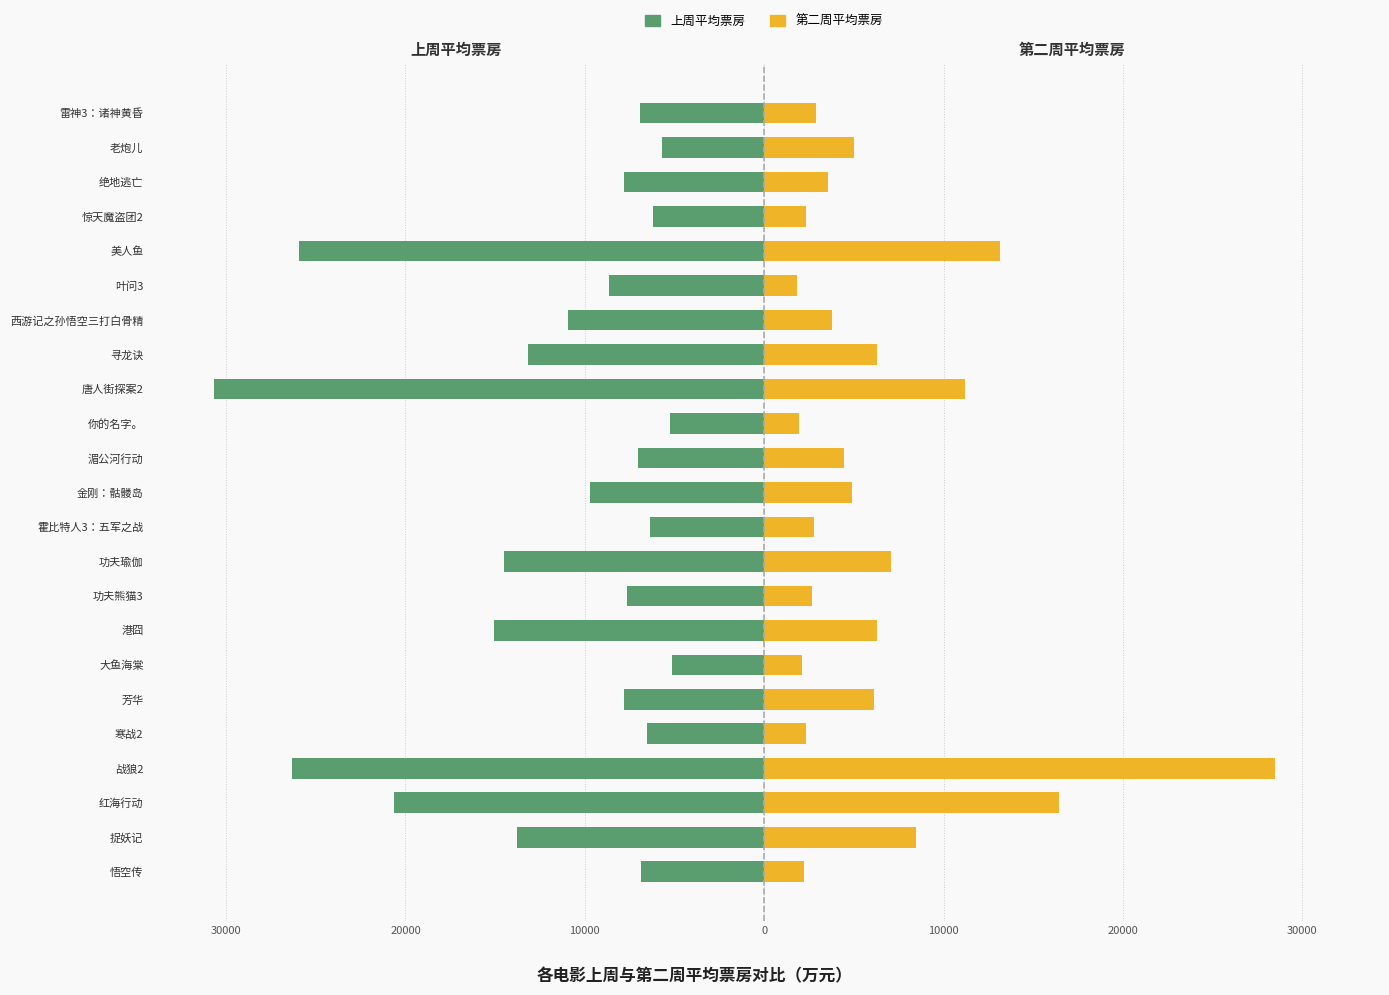

The 上周平均票房 series shows -7631.9 at 功夫熊猫3. True or false?

True